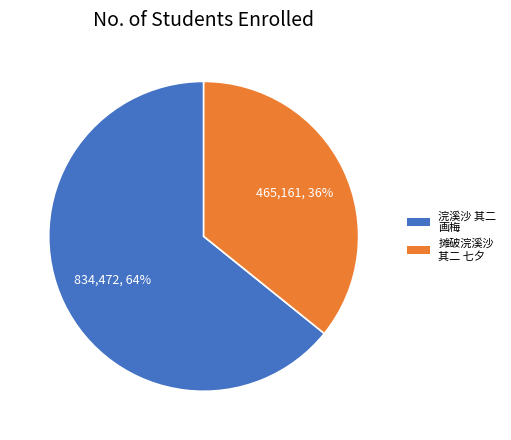

To the nearest percent, what is the average slice percentage?

50%